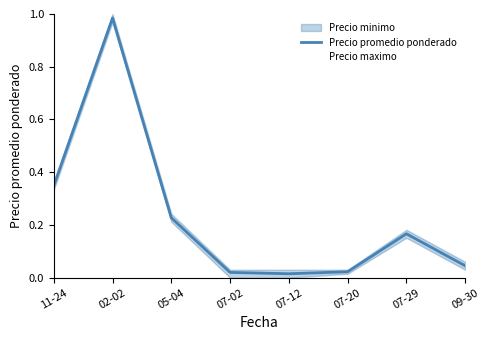

What is the difference between the Precio promedio ponderado values at 09-30 and 11-24?

0.3